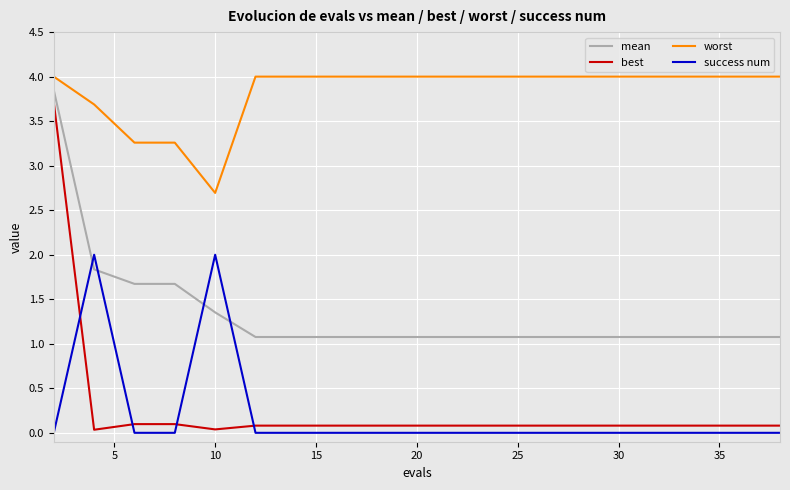

What is the highest value of the best series?

3.7